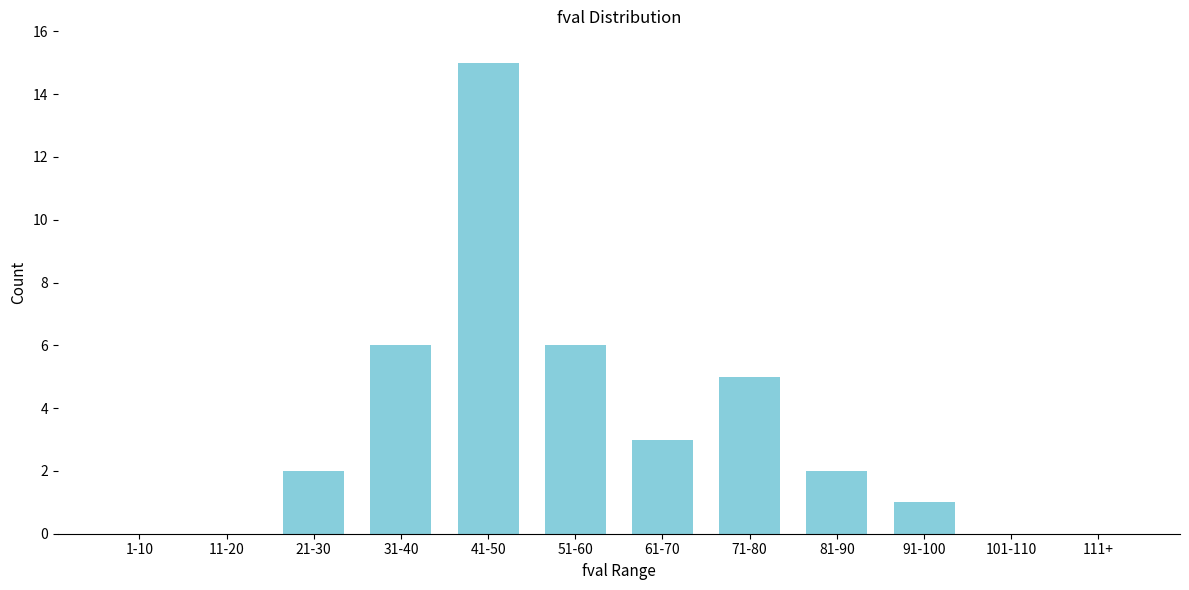

Reading left to right, what are all the values shown in this chart?

1-10=0	11-20=0	21-30=2	31-40=6	41-50=15	51-60=6	61-70=3	71-80=5	81-90=2	91-100=1	101-110=0	111+=0